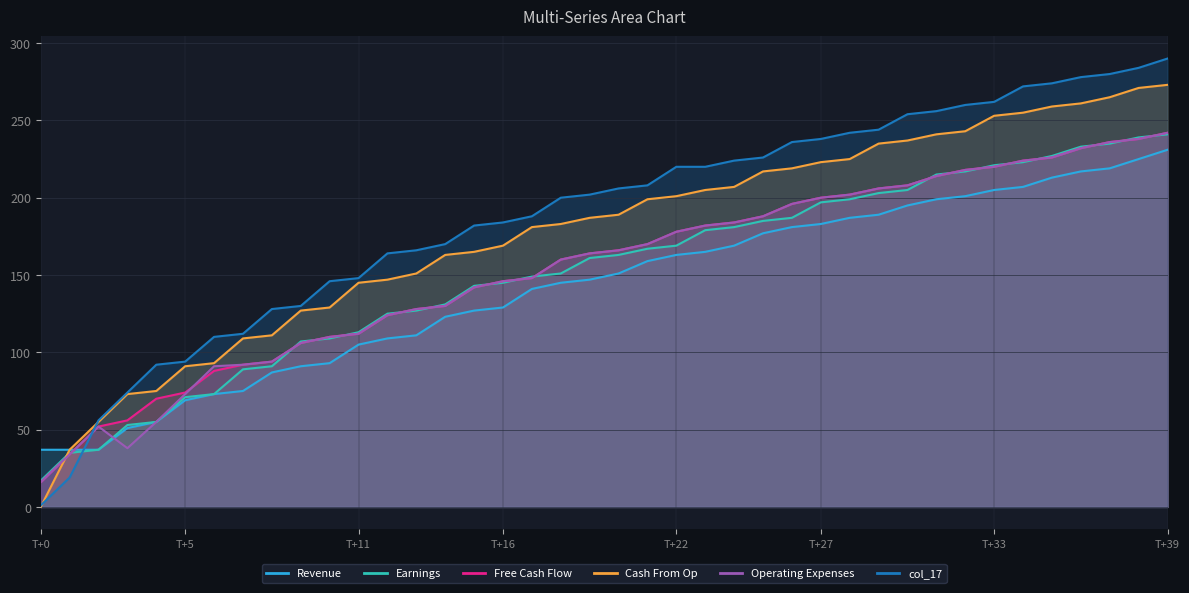

How many values in the col_17 series exceed 206?

19